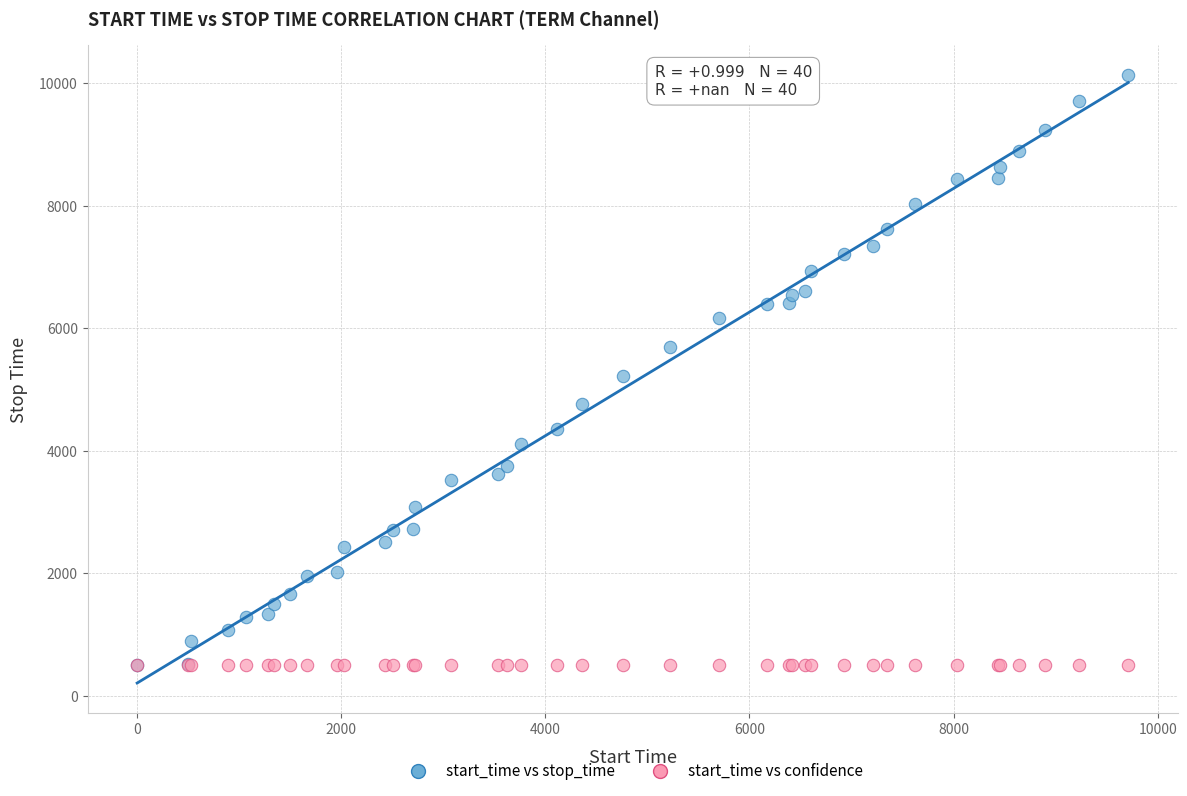

What are all the series names shown in the legend?

start_time vs stop_time, start_time vs confidence